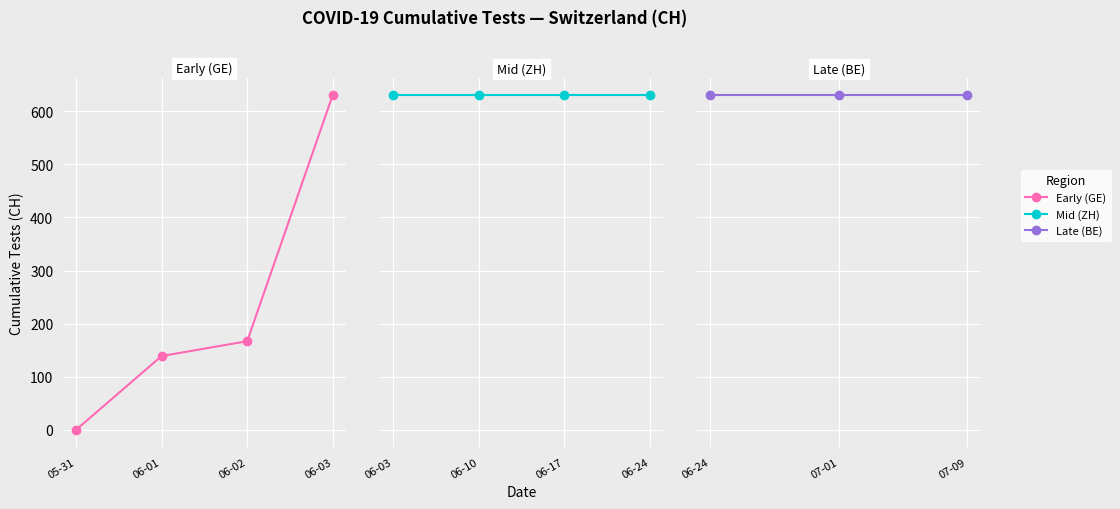

True or false: there are more than 2 points higher than both neighbors.

False